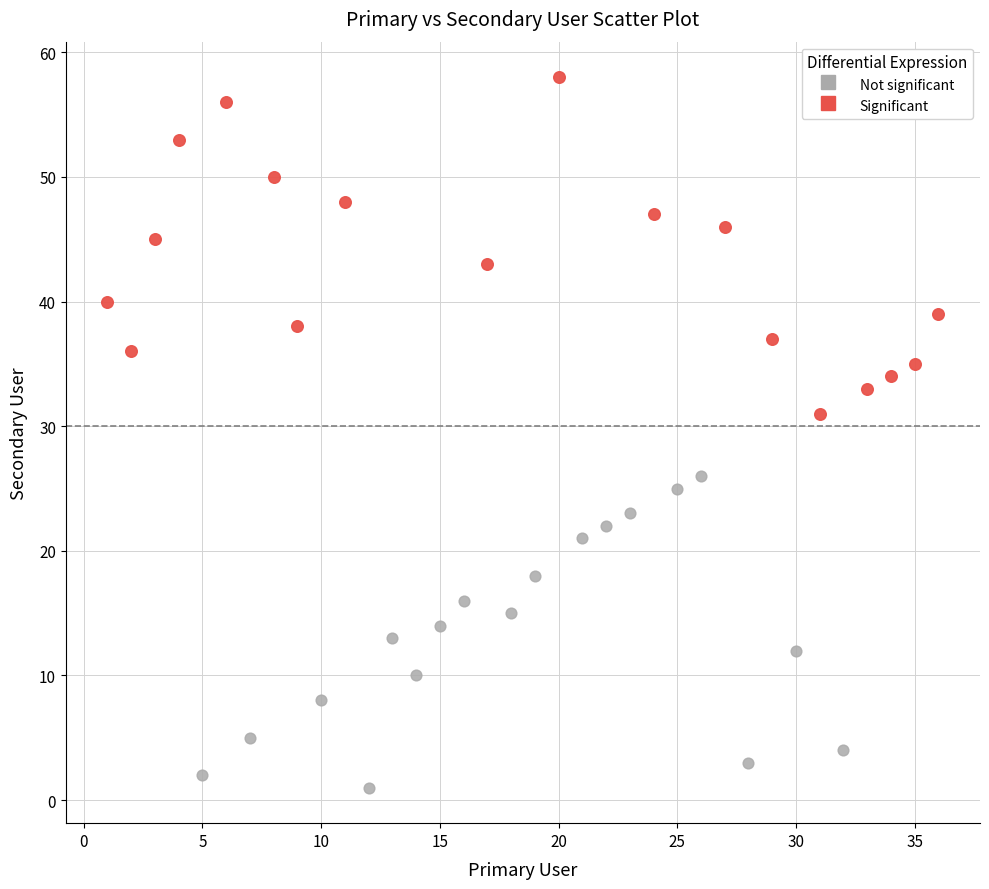

Which series contains the highest Y value?

Significant